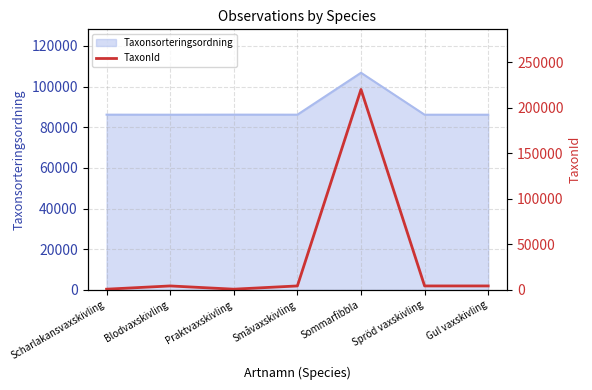

List the labels in order of value, largest first.

Sommarfibbla, Småvaxskivling, Blodvaxskivling, Gul vaxskivling, Spröd vaxskivling, Praktvaxskivling, Scharlakansvaxskivling